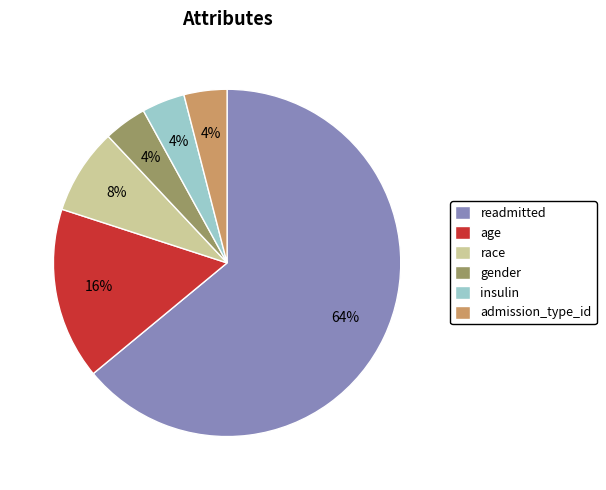

The age slice represents 26% of the pie. True or false?

False